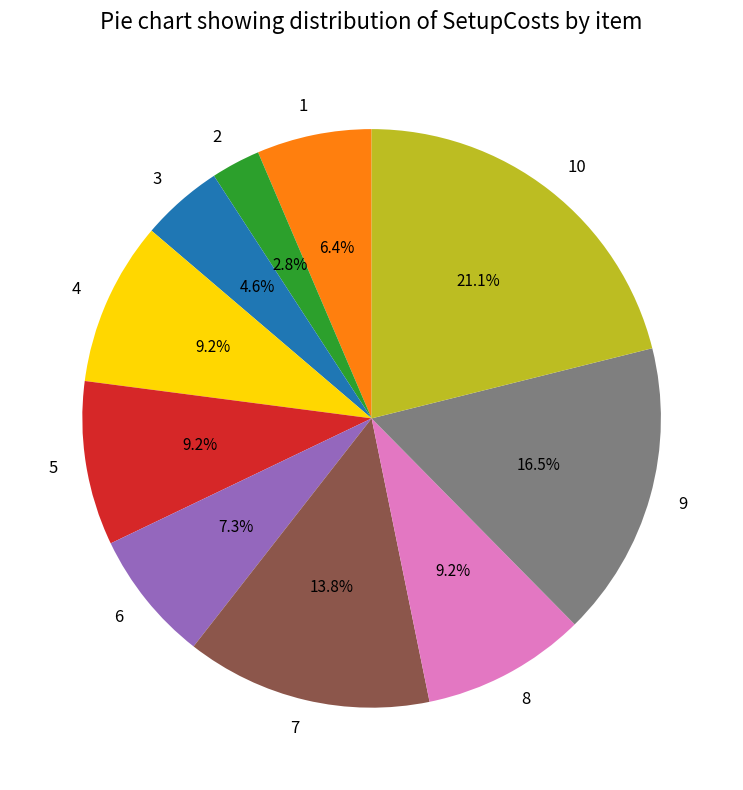

How much of the chart is everything except 8?

90.8%